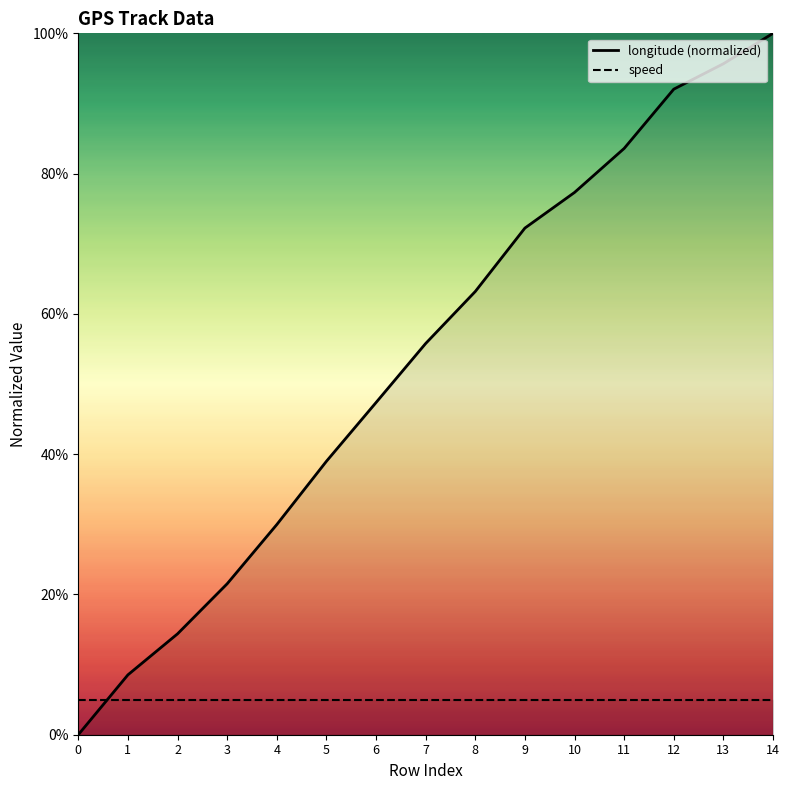

Is it true that the value at 4 is 30.0?

True